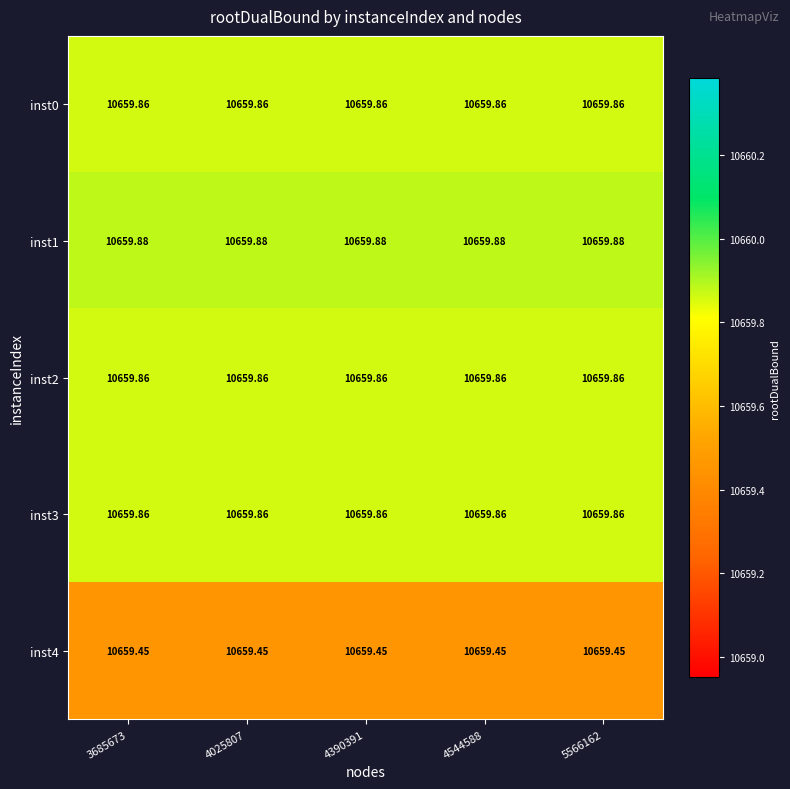

Which series has the largest range (max minus min)?

inst0